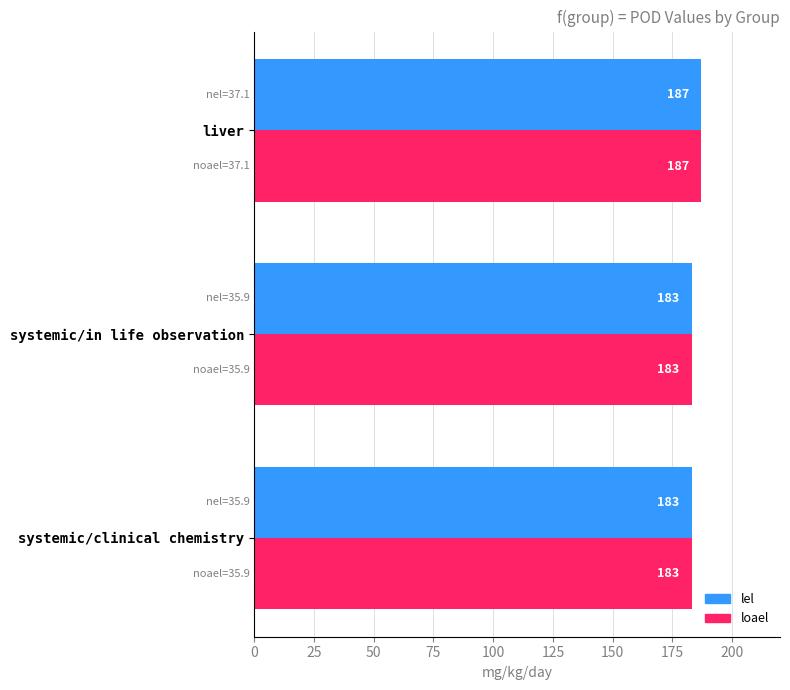

What is the difference between the maximum and second lowest values in the loael series?

4